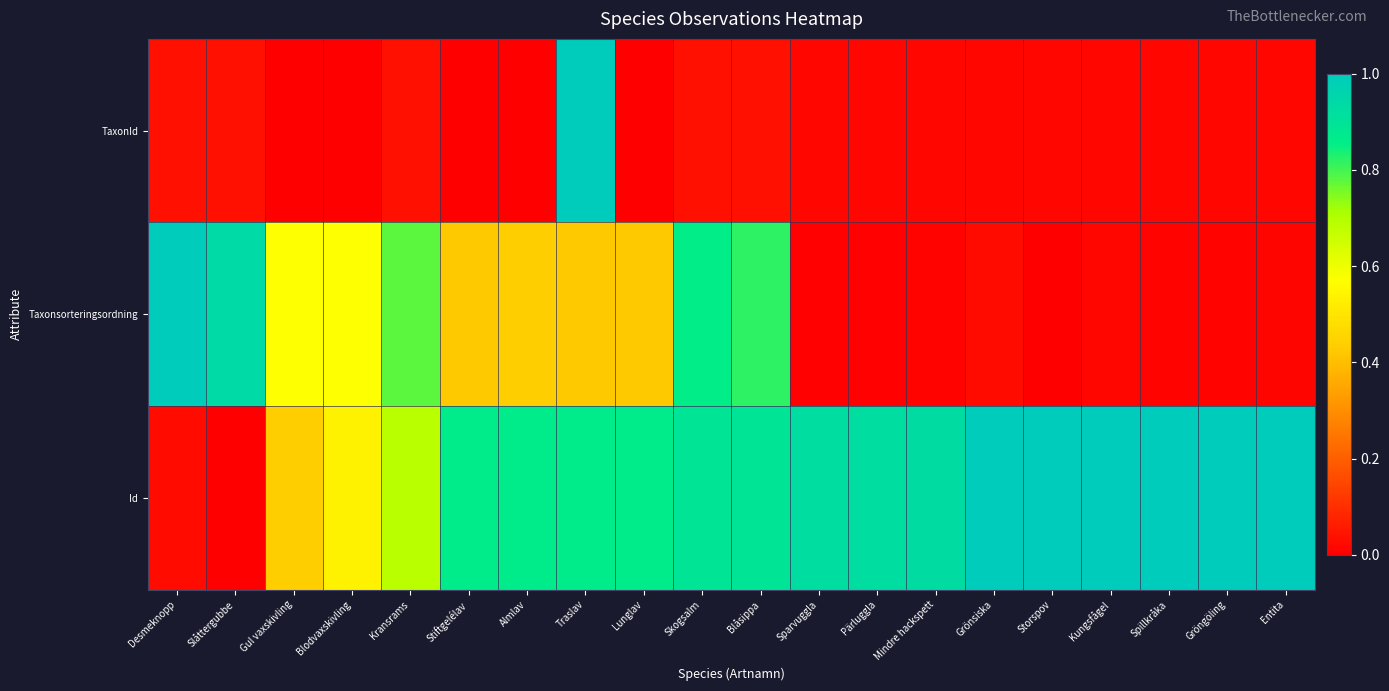

Between Desmeknopp and Kransrams, which is larger?

Desmeknopp